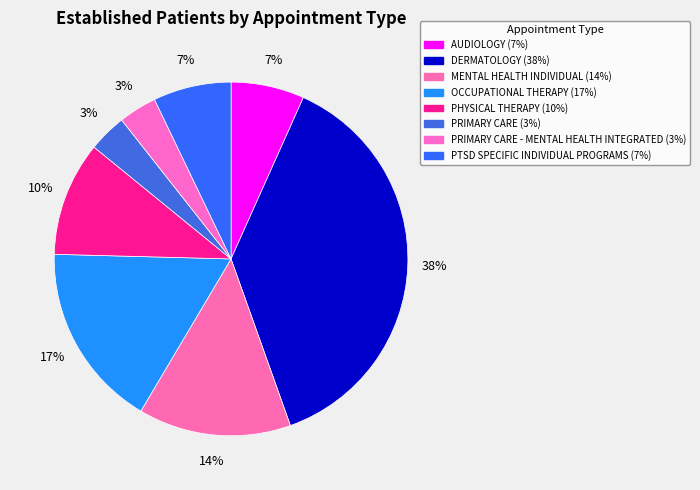

How many segments does this pie chart have?

8